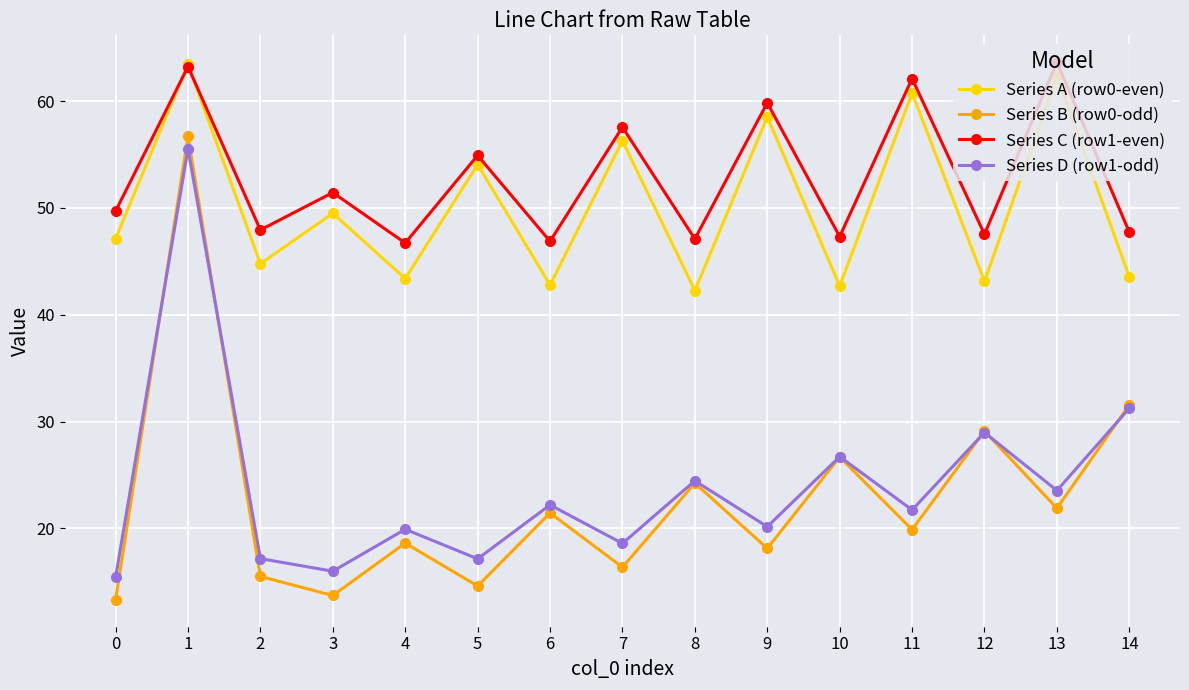

True or false: Series D (row1-odd) and Series C (row1-even) cross at least once.

False